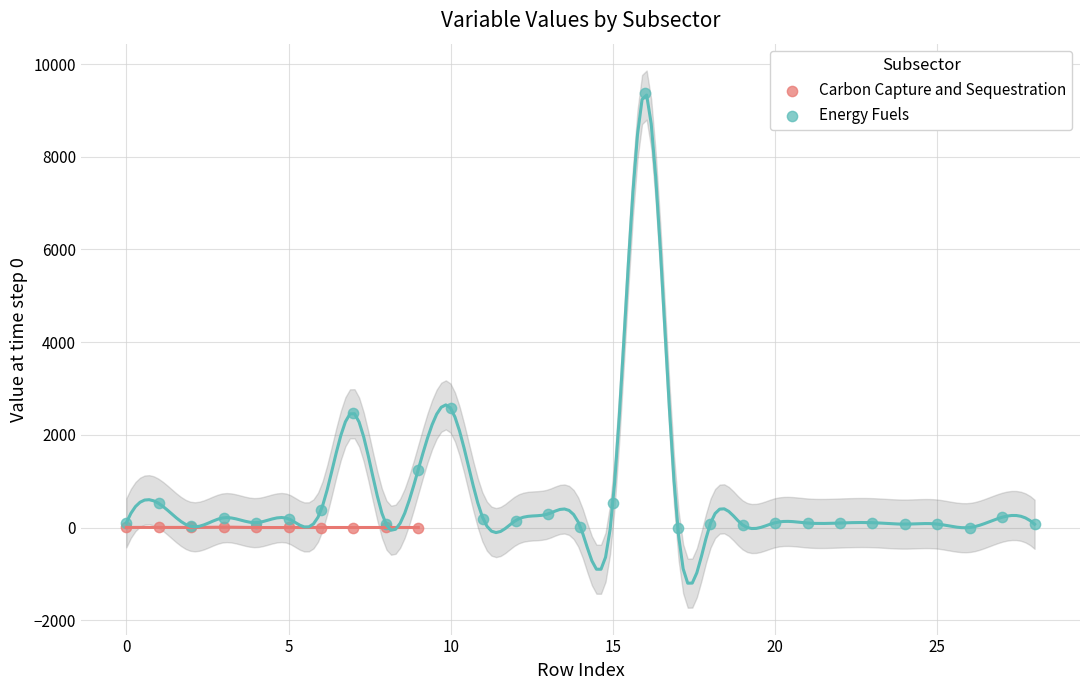

Which series has the widest spread of Y values?

Energy Fuels